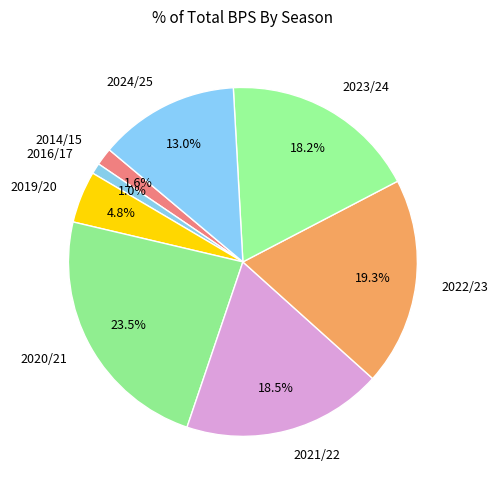

Is it true that 2024/25 is 24% of the pie?

False